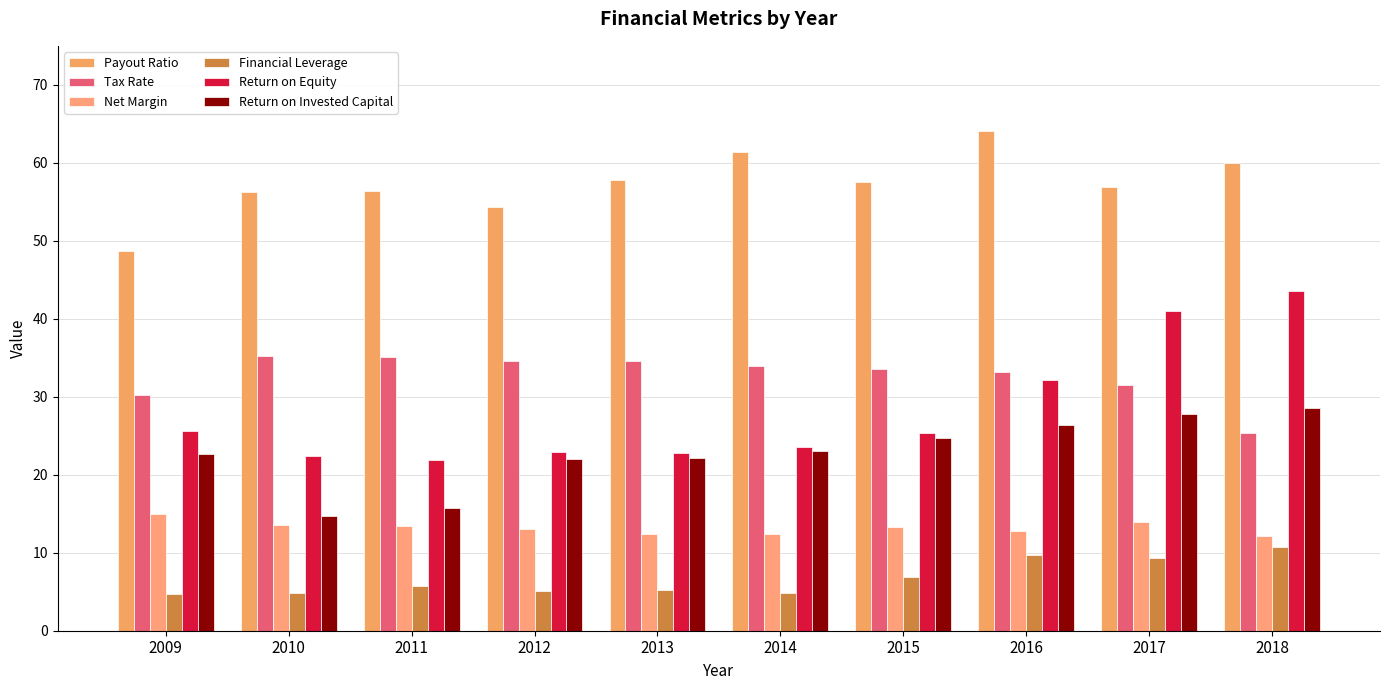

How many series are shown in this chart?

6